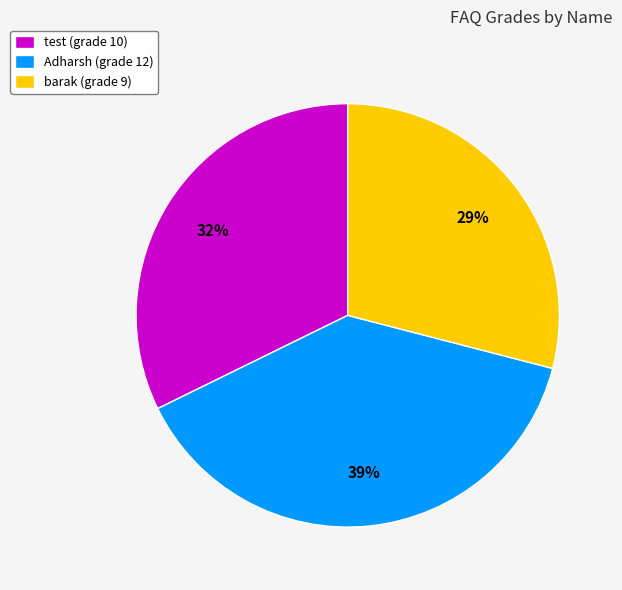

Does barak represent more than half of the total?

No